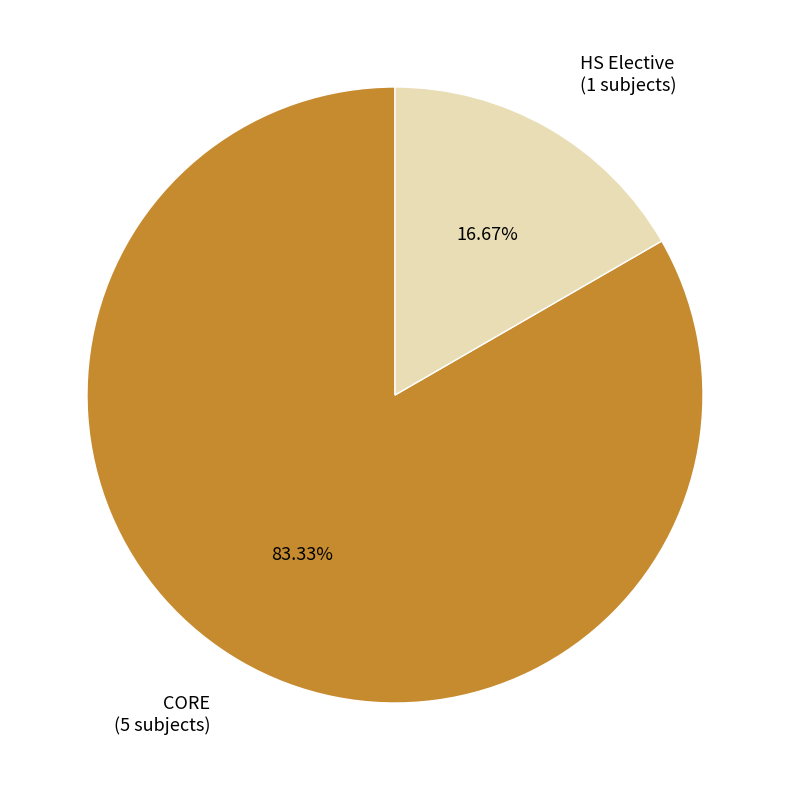

Which has a higher value, HS Elective or CORE?

CORE